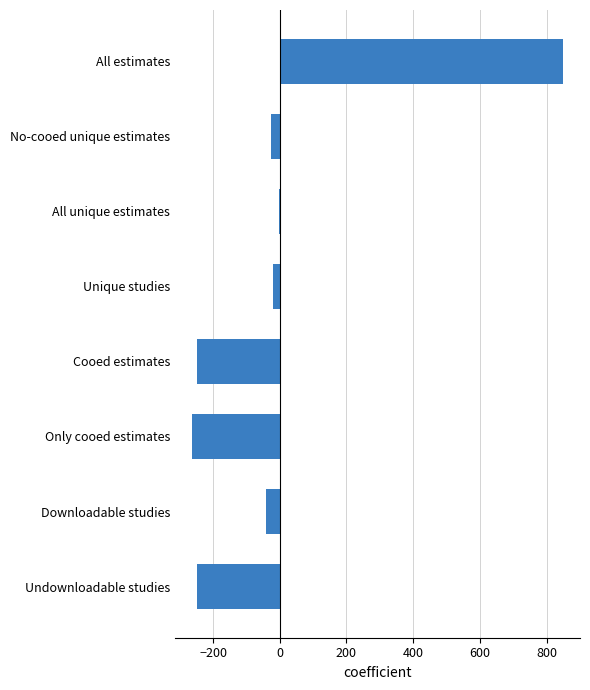

Which label corresponds to the largest value in the chart?

All estimates